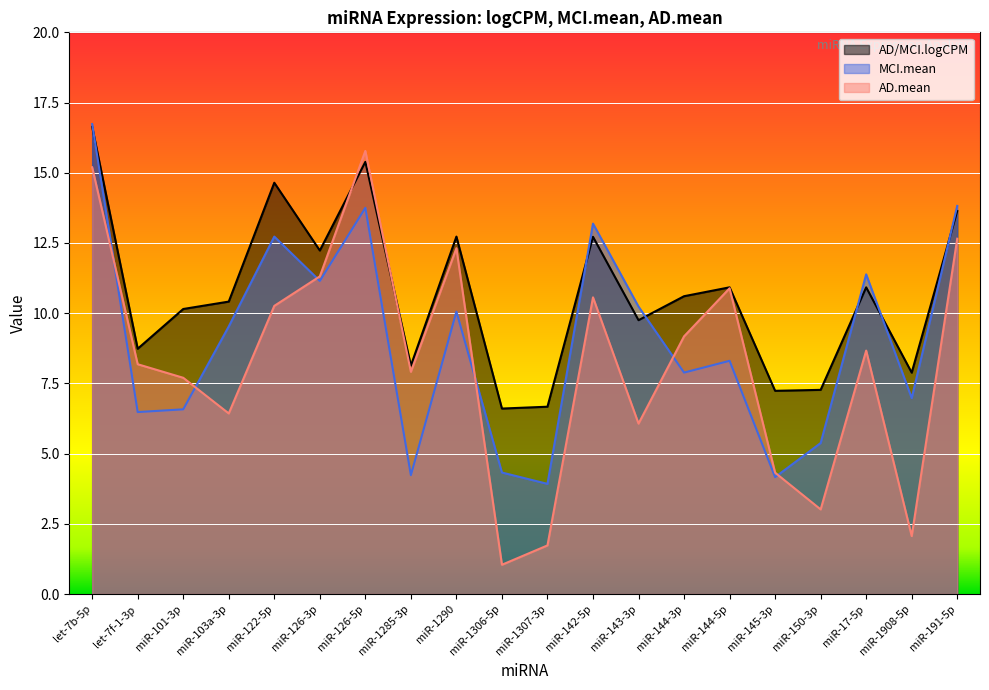

Which category has the lowest value in the MCI.mean series?

miR-1307-3p